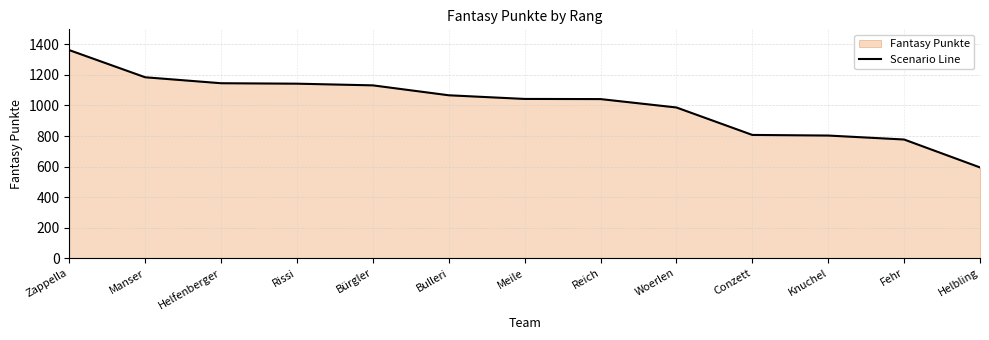

How many values are below 1043?

6